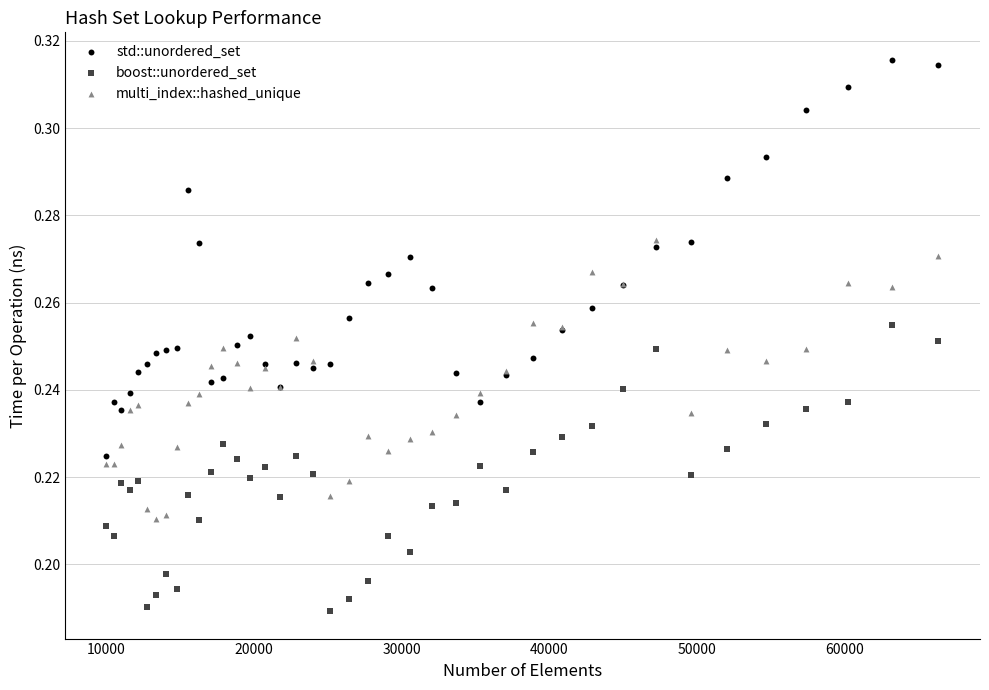

Which series contains the highest Y value?

std::unordered_set